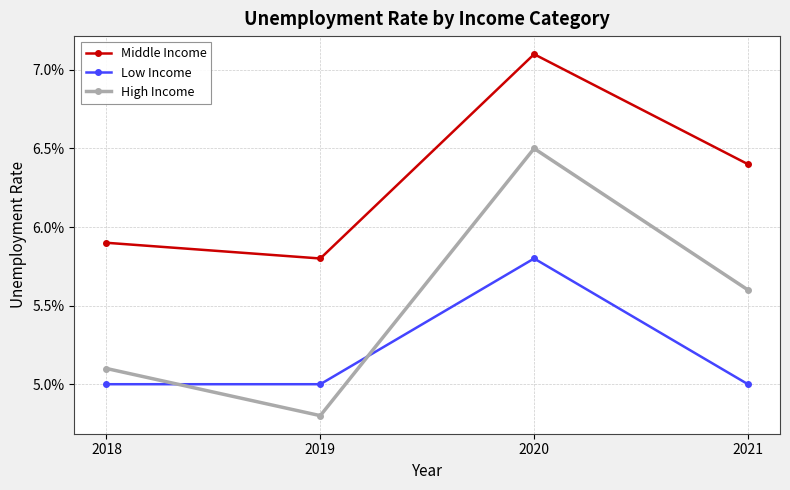

Rank the series by their average value, from highest to lowest.

Middle Income, High Income, Low Income